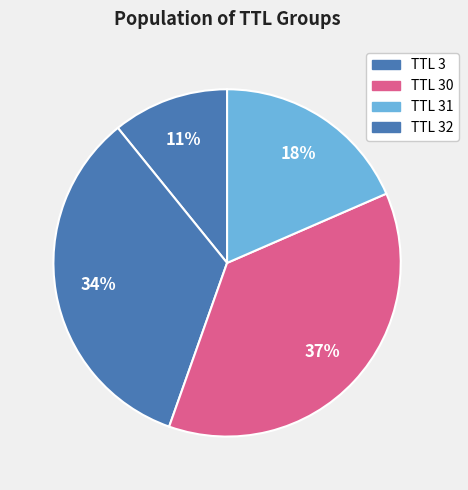

How many slices are in this pie chart?

4